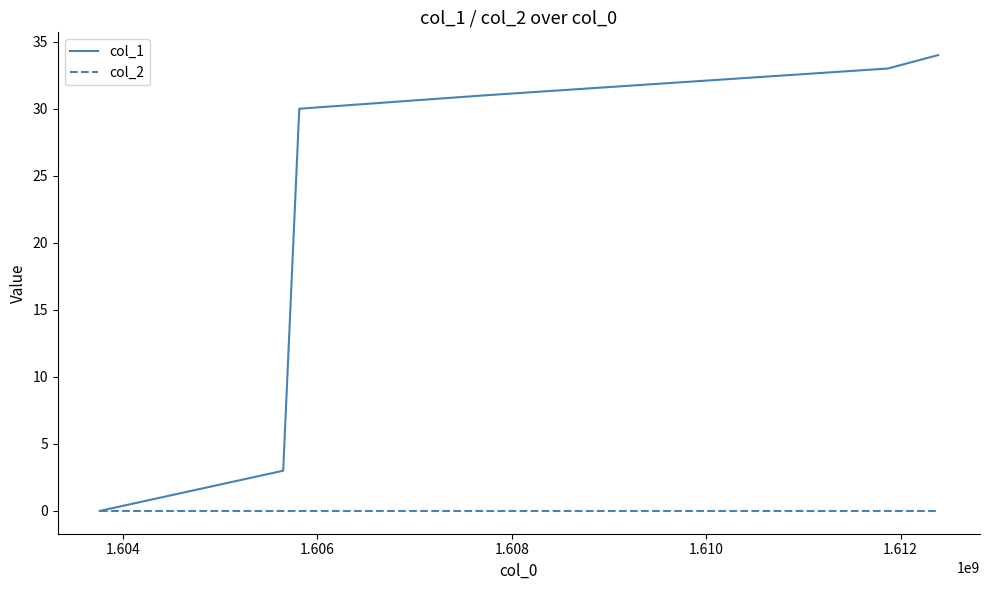

Reading right to left, what are all the values shown in this chart?

col_1: 34	33	31	30	3	0
col_2: 0	0	0	0	0	0